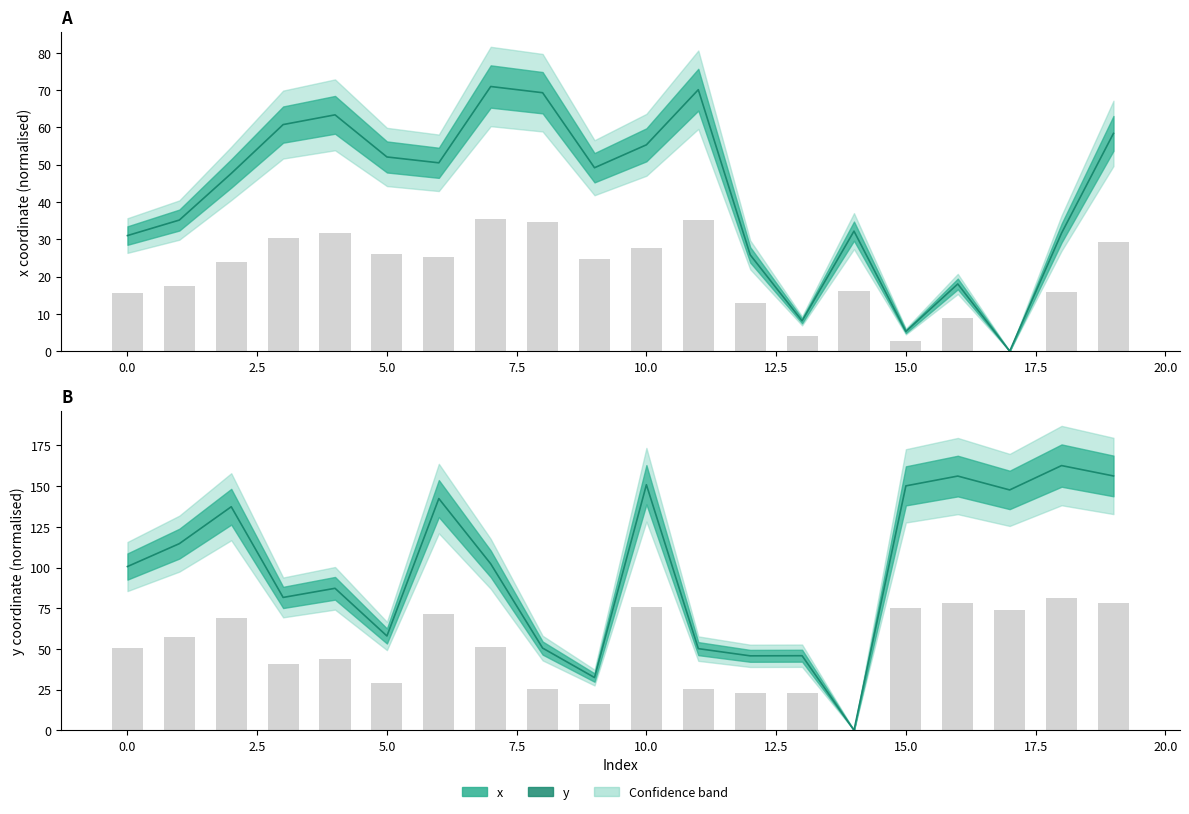

How many positive values does the x series have?

19